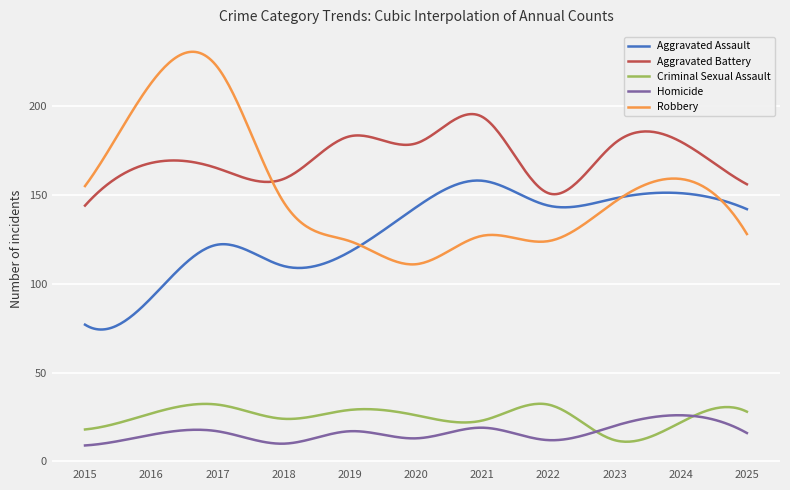

Does the chart have visible grid lines?

Yes